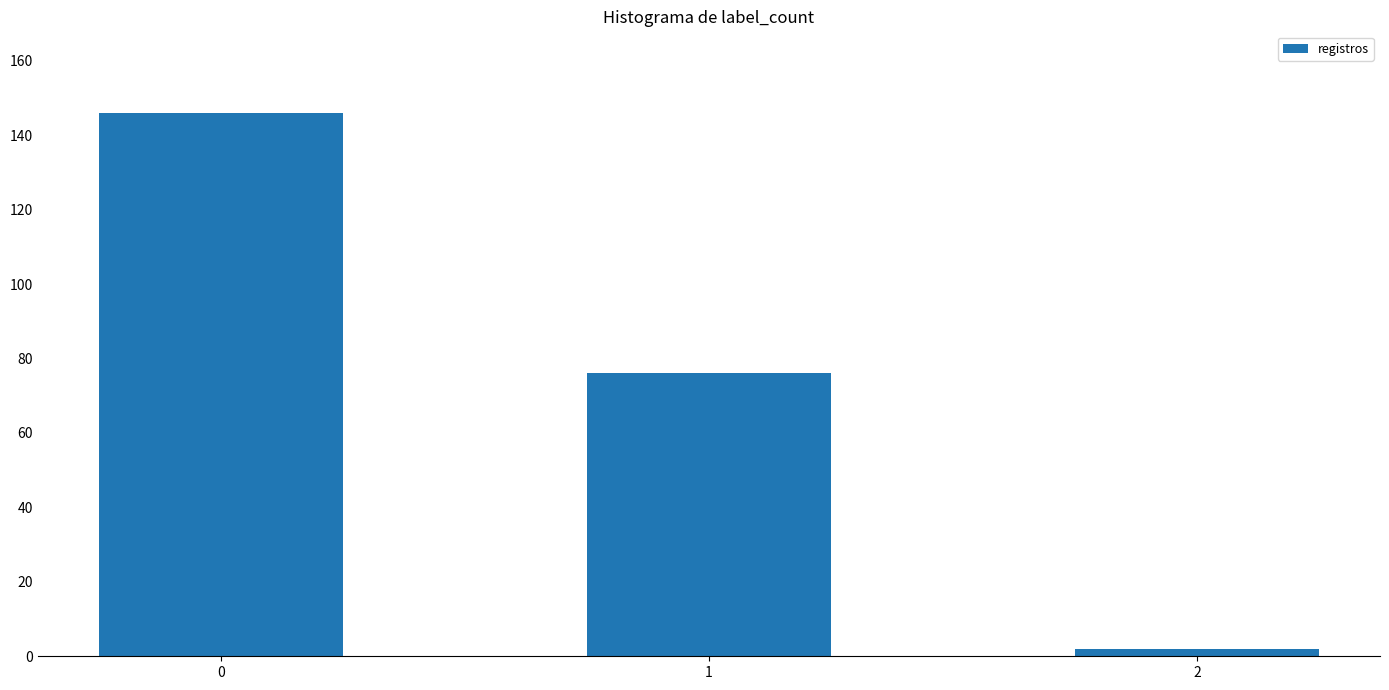

What is the difference between the maximum and second lowest values?

70